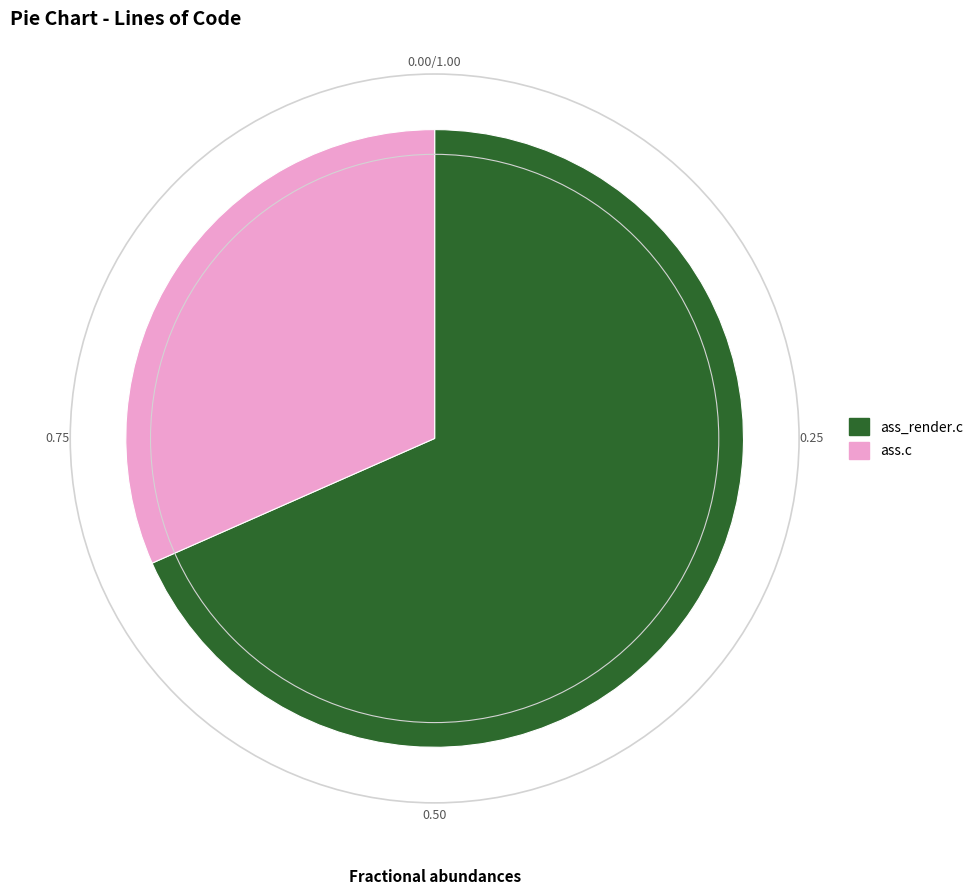

Which has a higher value, ass.c or ass_render.c?

ass_render.c